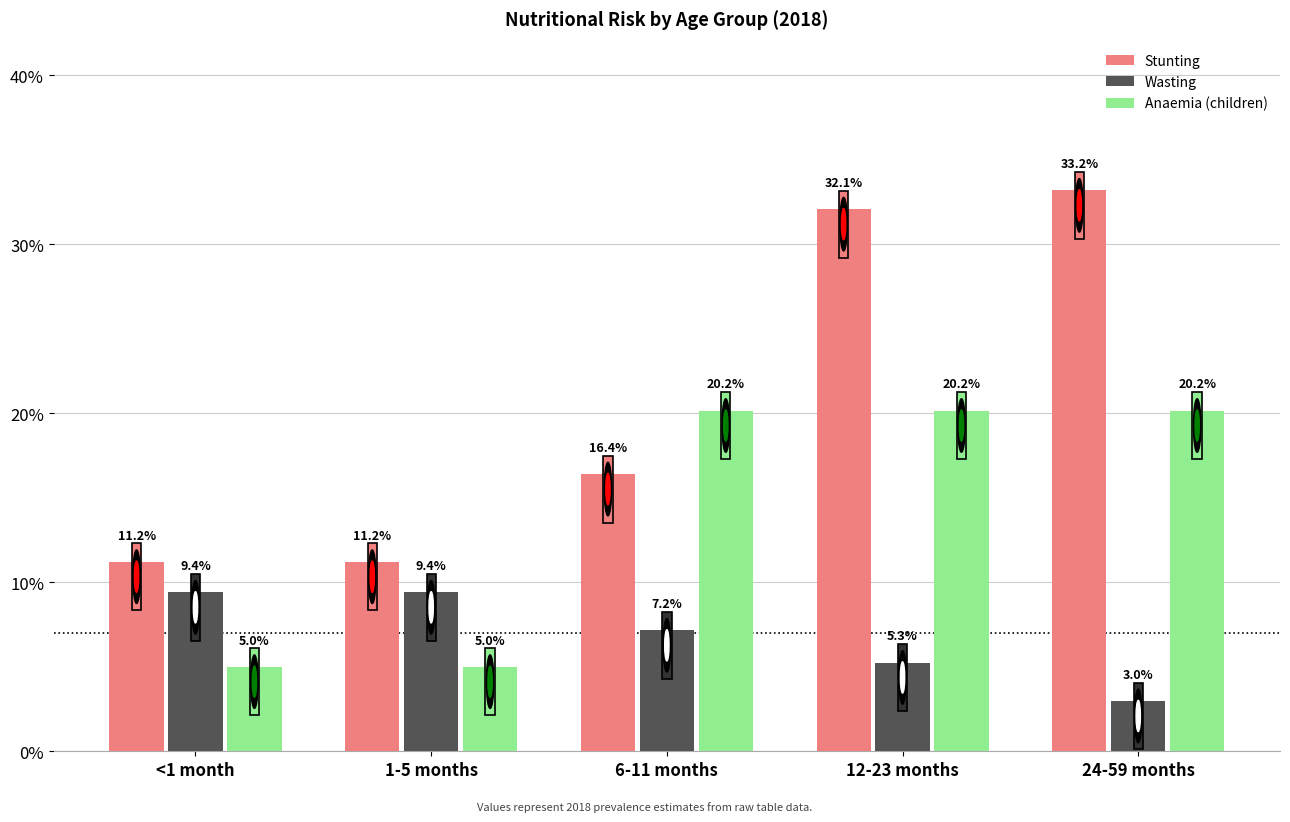

Between 12-23 months and 1-5 months, which is larger?

12-23 months